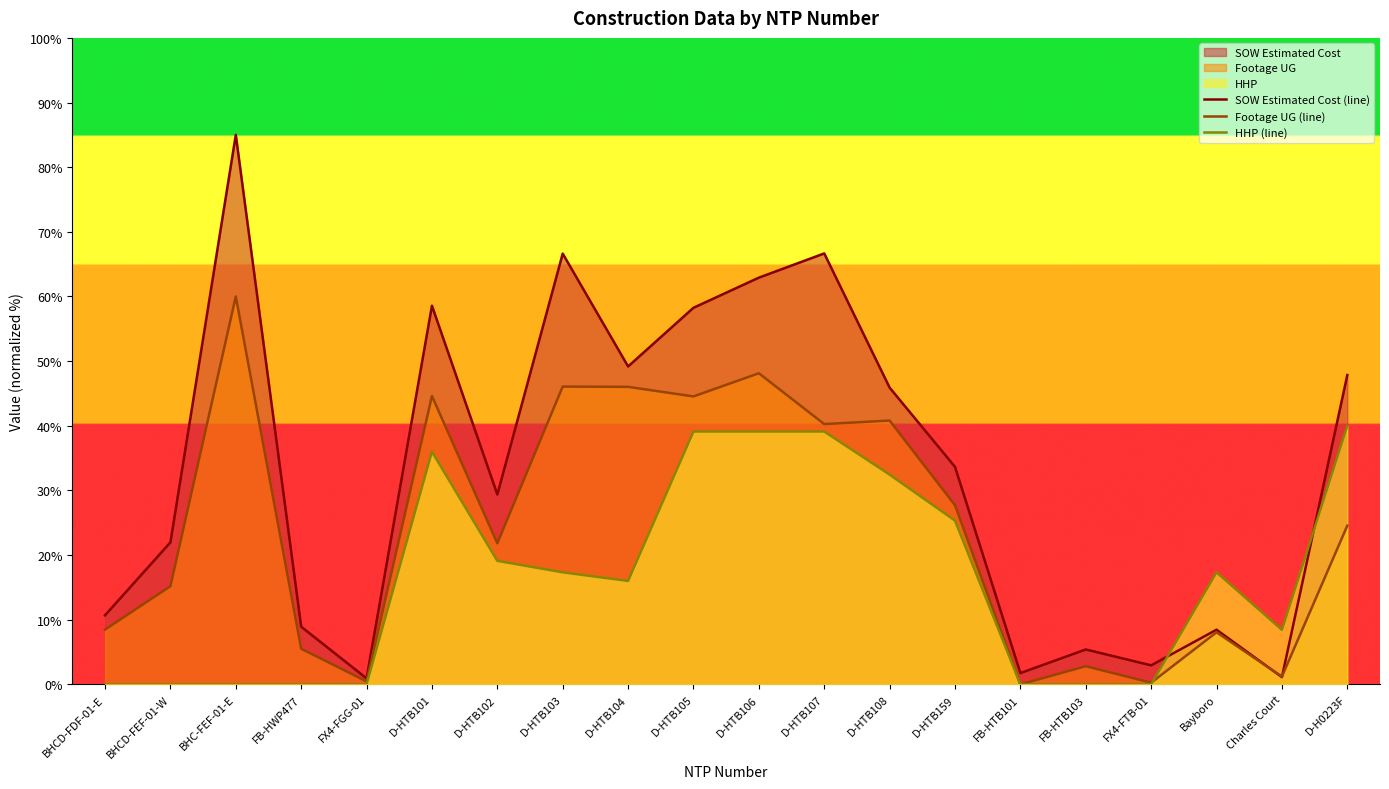

What is the difference between the highest and lowest values at D-HTB103?

49.3